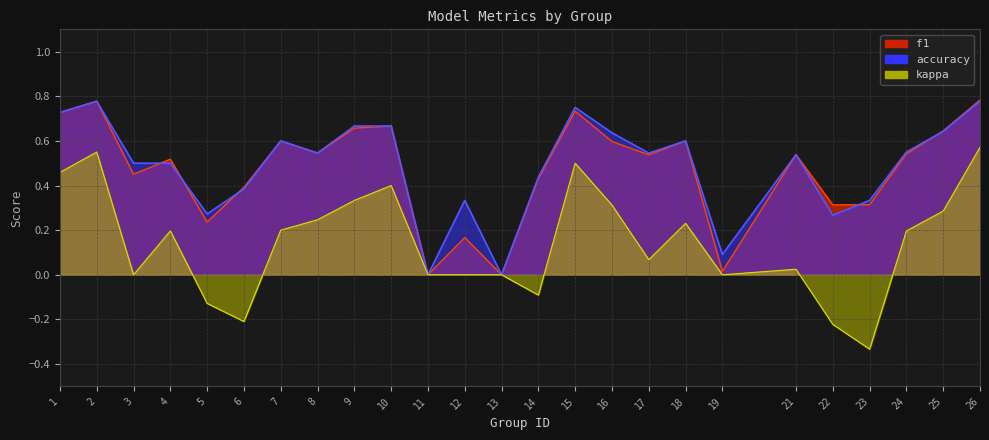

Rank the series by their maximum value, from highest to lowest.

f1, accuracy, kappa